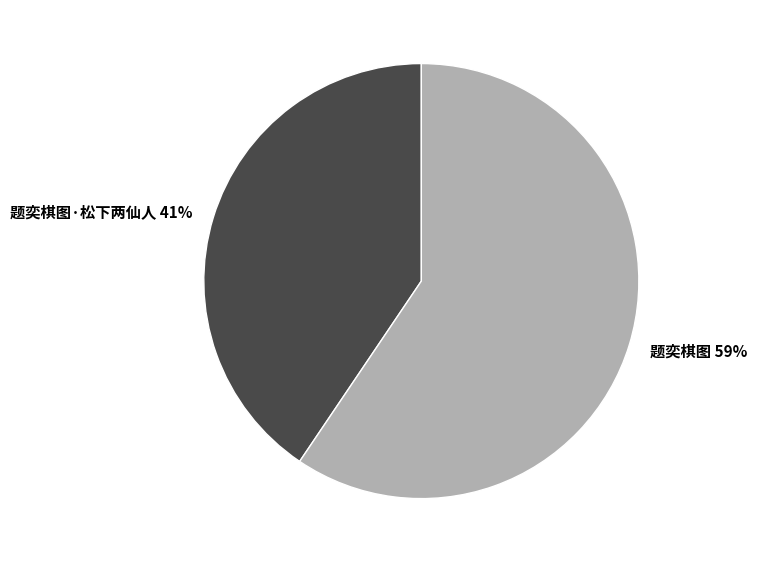

What is the ratio of the value at 题奕棋图·松下两仙人 to the value at 题奕棋图?

0.7